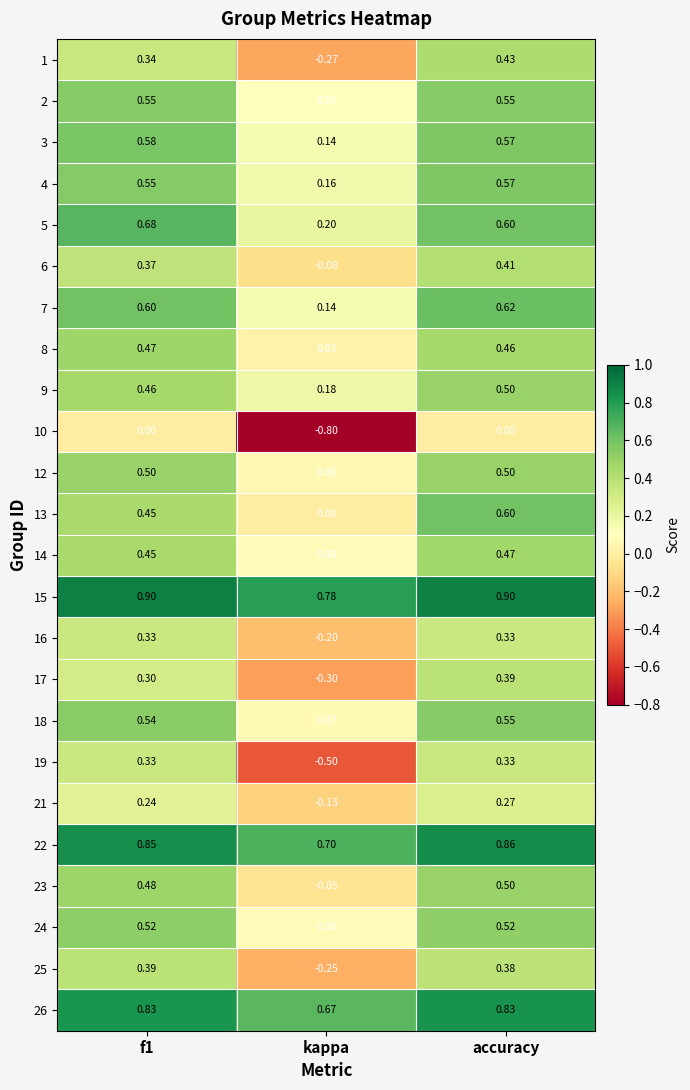

Is the value of 19 at f1 greater than the value of 5 at f1?

No